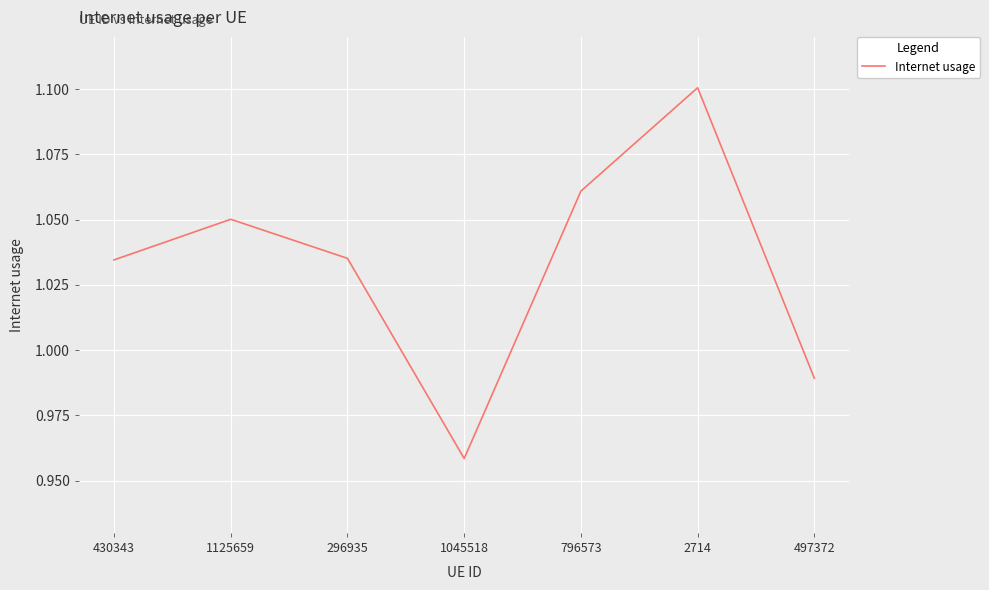

What position from the right is 430343?

7